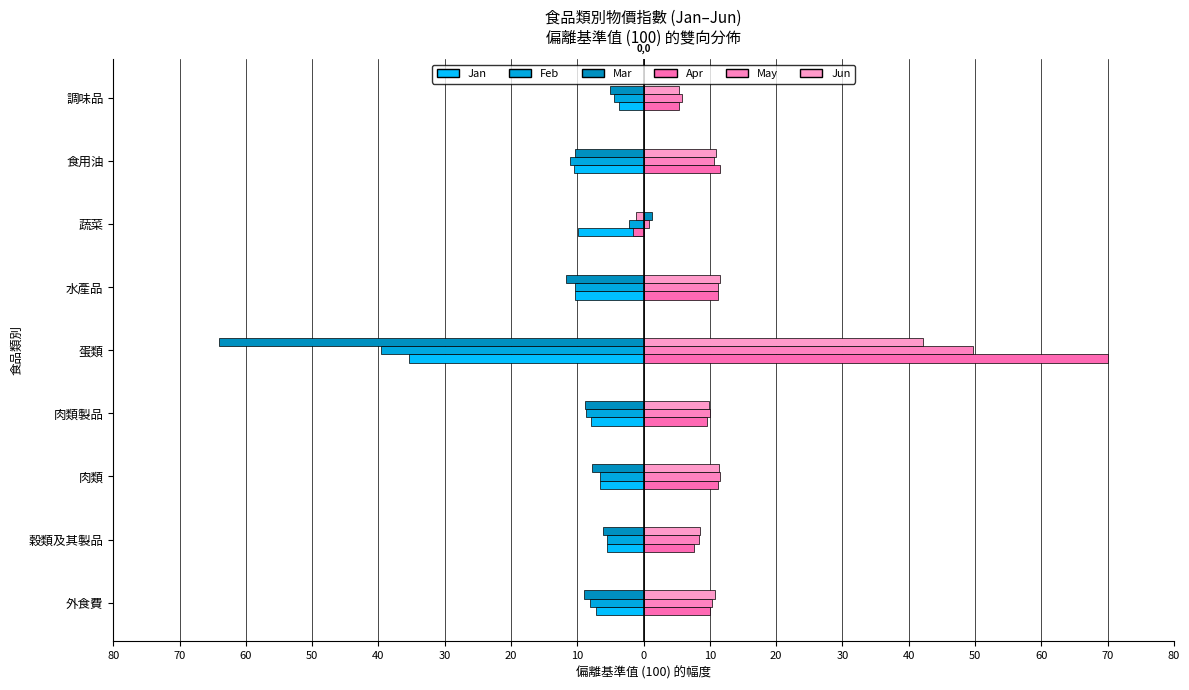

What is the minimum value shown in the chart?

-64.0